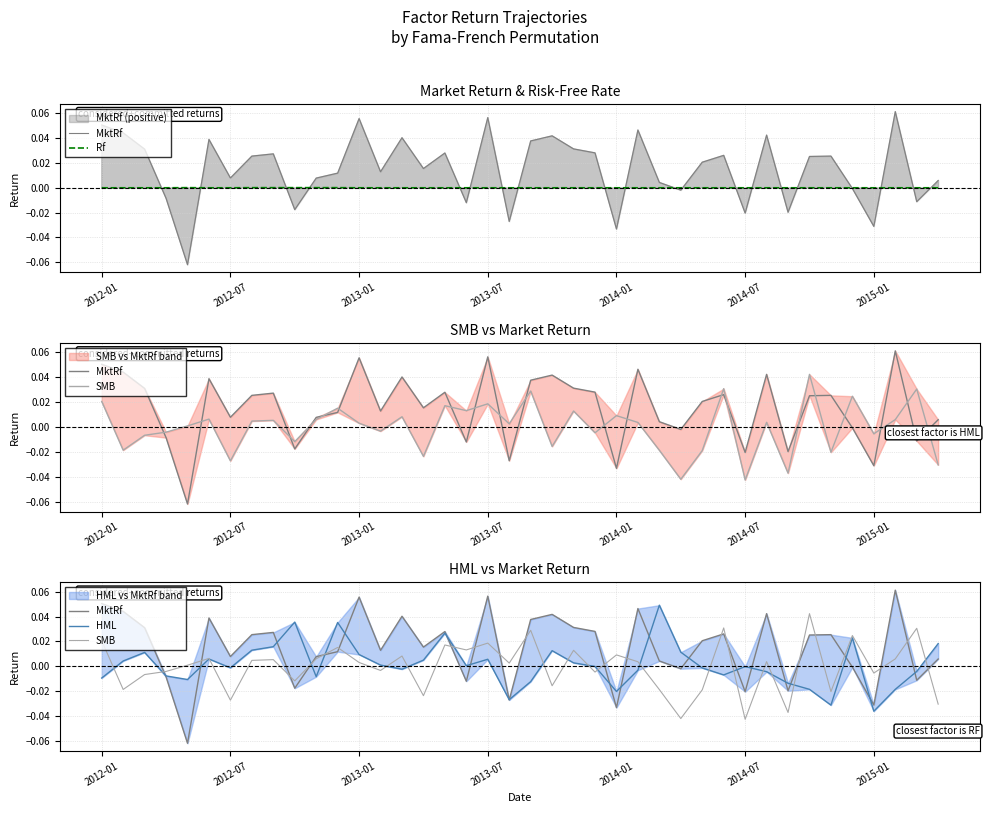

How many data points in SMB are above 0?

23